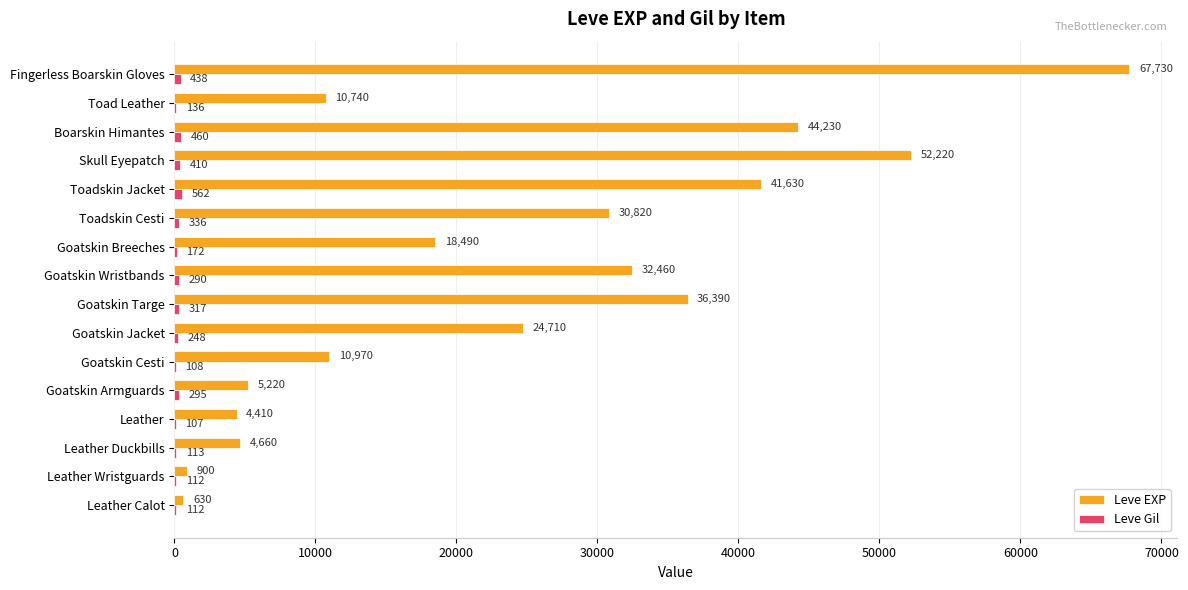

What is the average value of the Leve EXP series?

24138